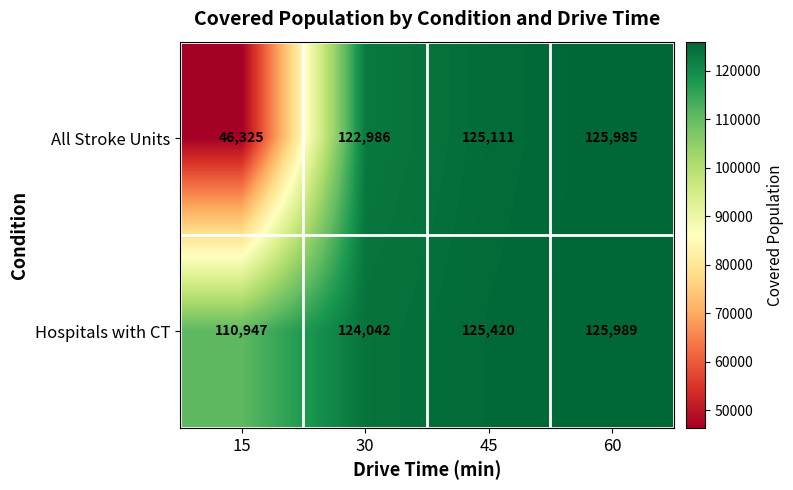

What is the spread (max minus min) of values at 15?

64622